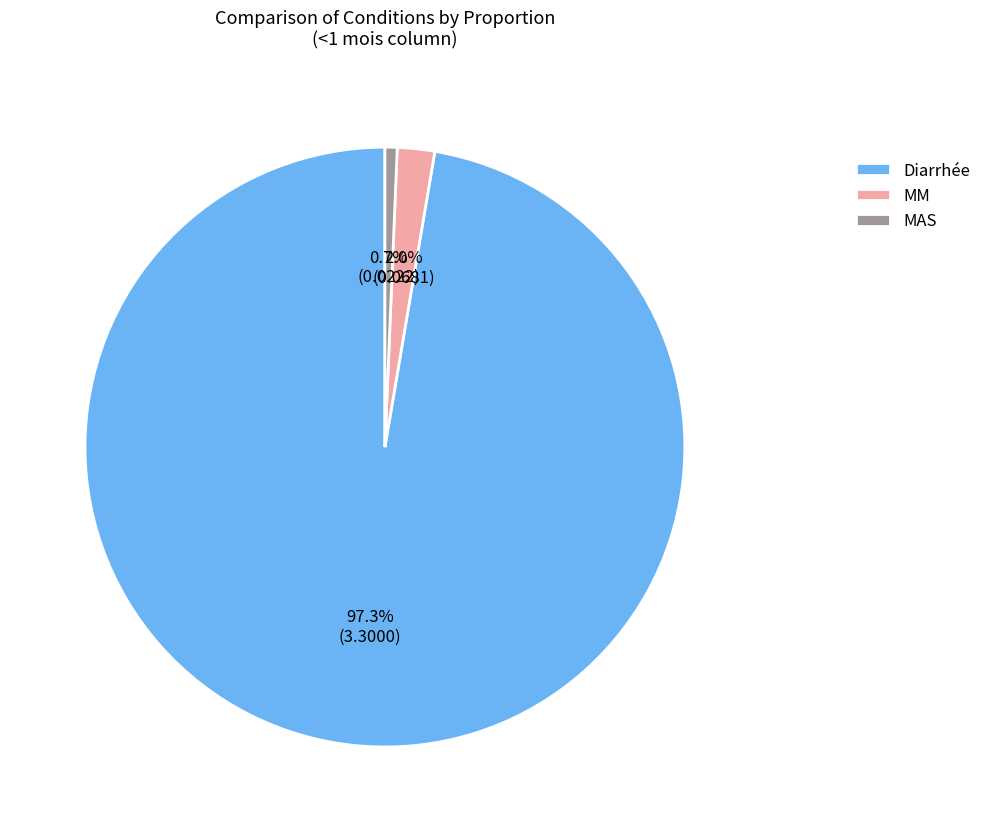

Is it true that Diarrhée is 97% of the pie?

True